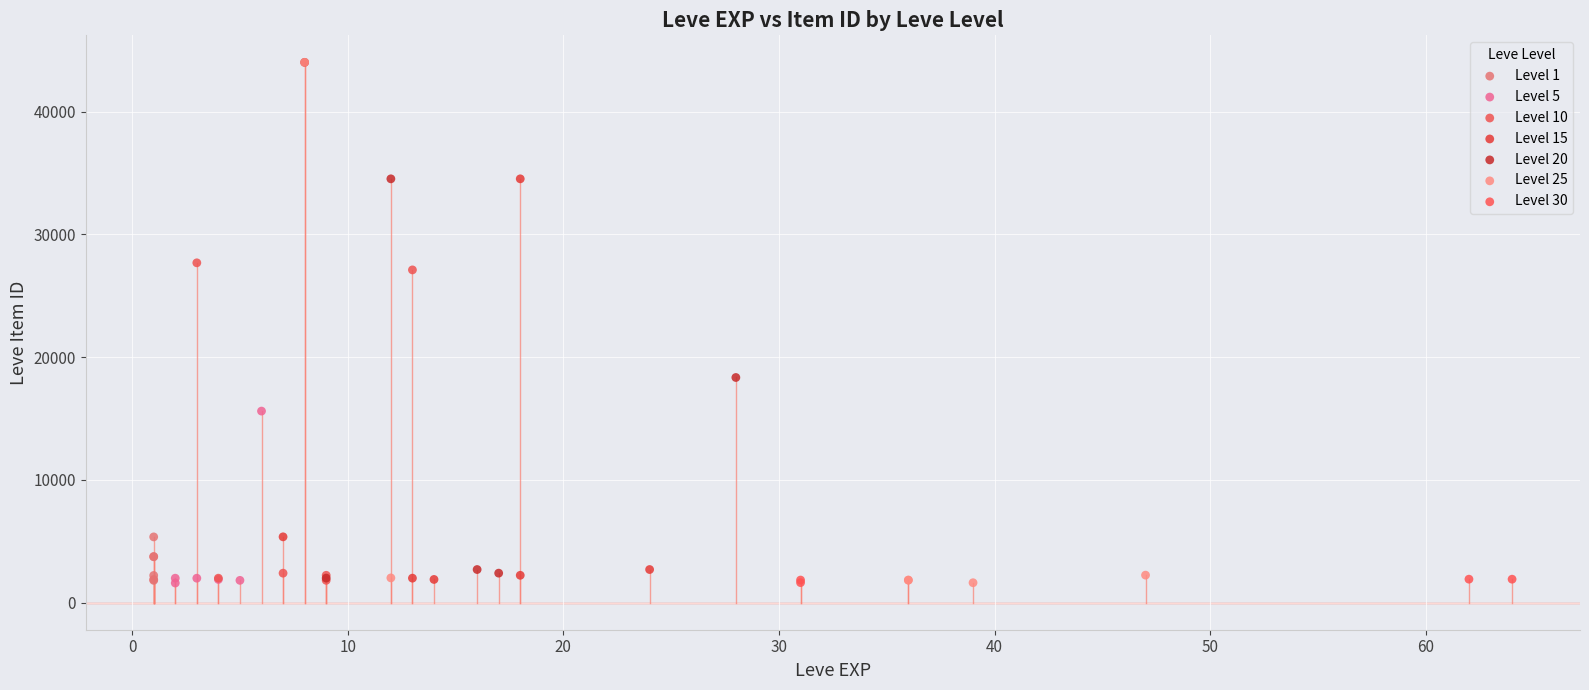

What are all the series names shown in the legend?

Level 1, Level 5, Level 10, Level 15, Level 20, Level 25, Level 30